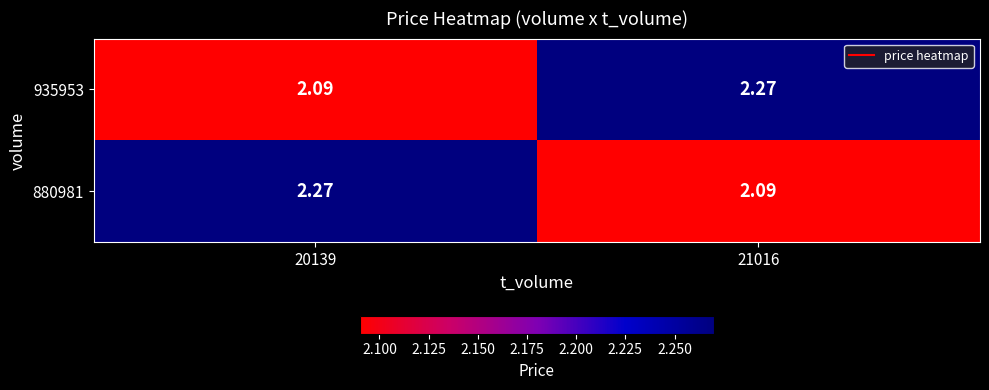

Is the value of 880981 at 20139 greater than the value of 935953 at 20139?

Yes